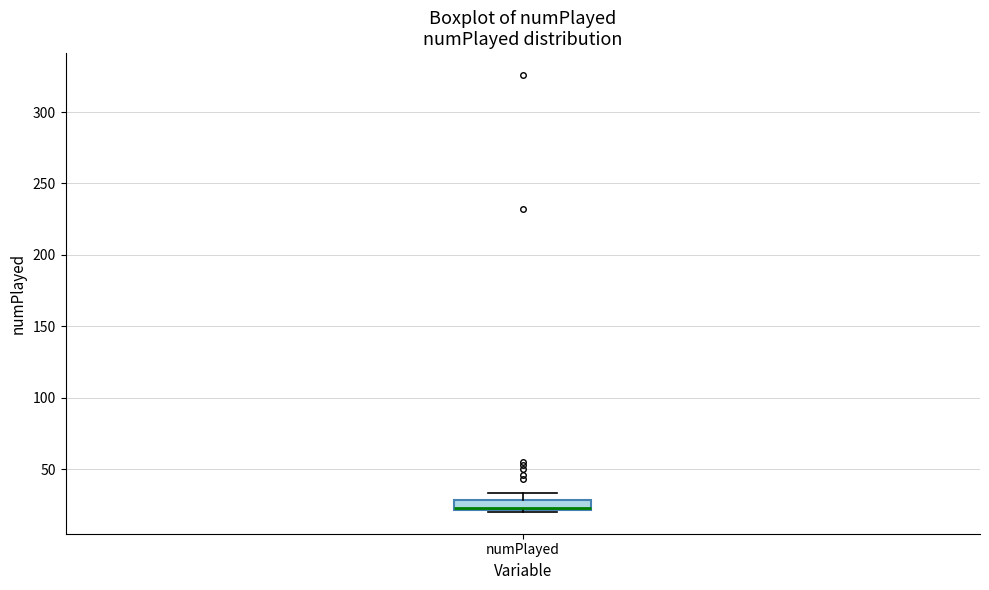

Where is the upper edge of the box for numPlayed on the y-axis? The values are not printed on the chart, so give them approximately, as read against the axis.

30